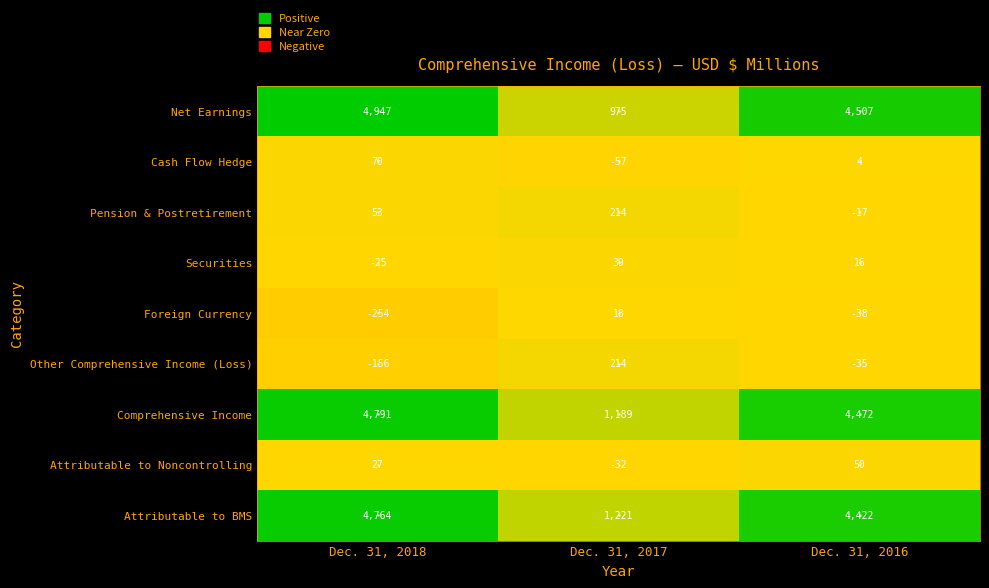

What is the greatest value displayed?

4947